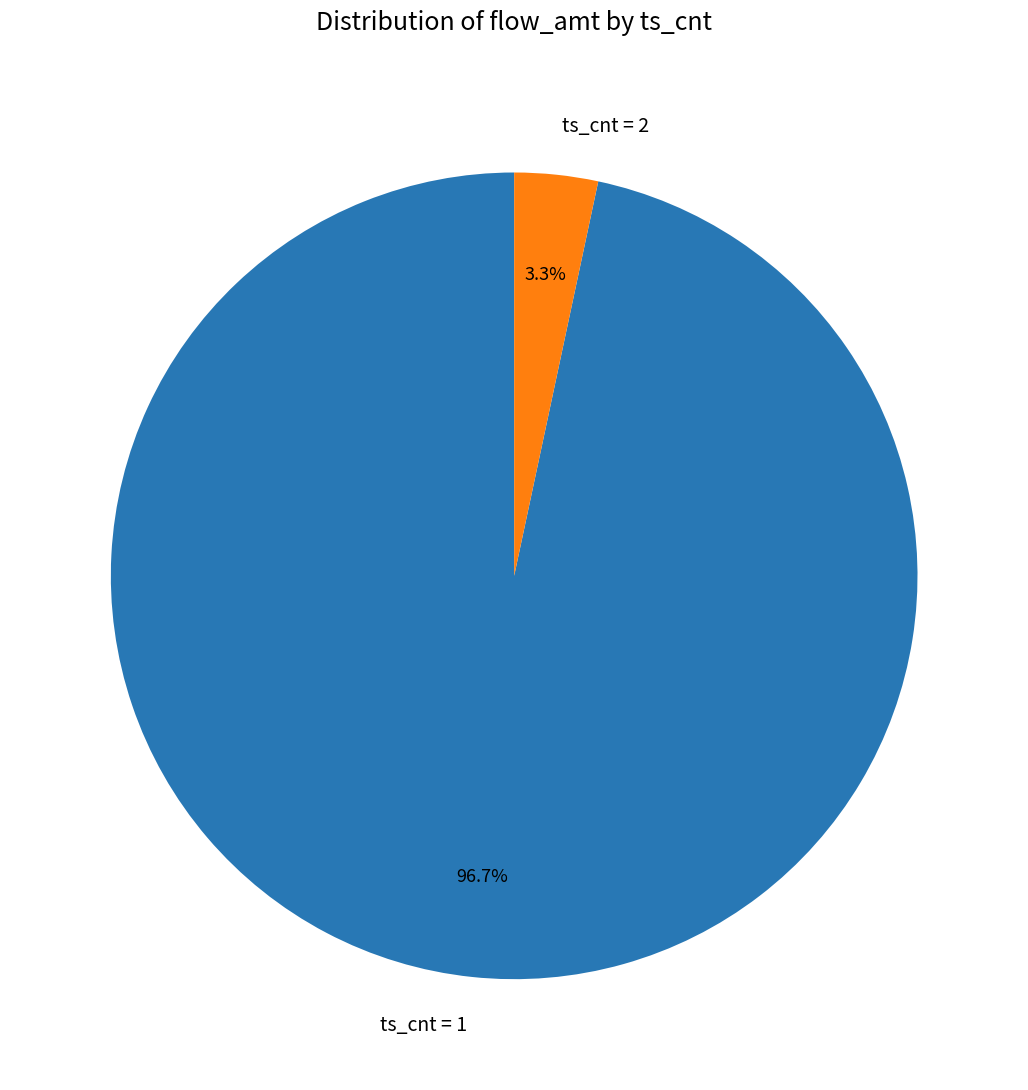

Do ts_cnt = 1 and ts_cnt = 2 together represent more than half of the pie?

Yes